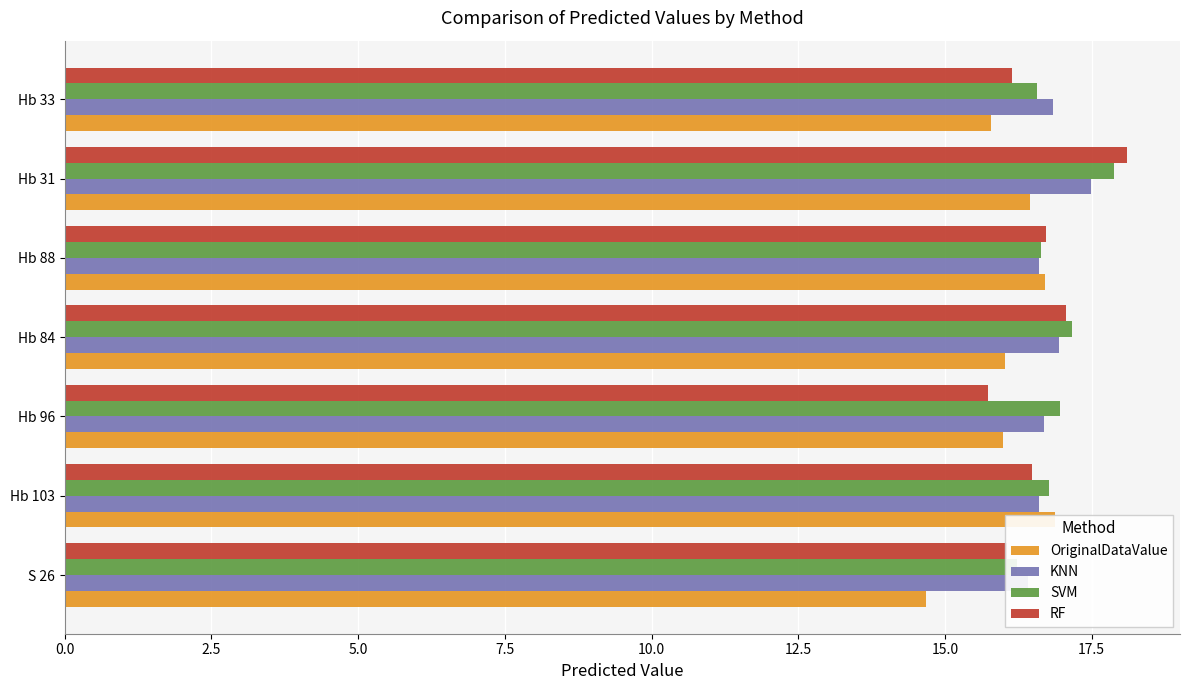

Which series has the largest total across all categories?

SVM